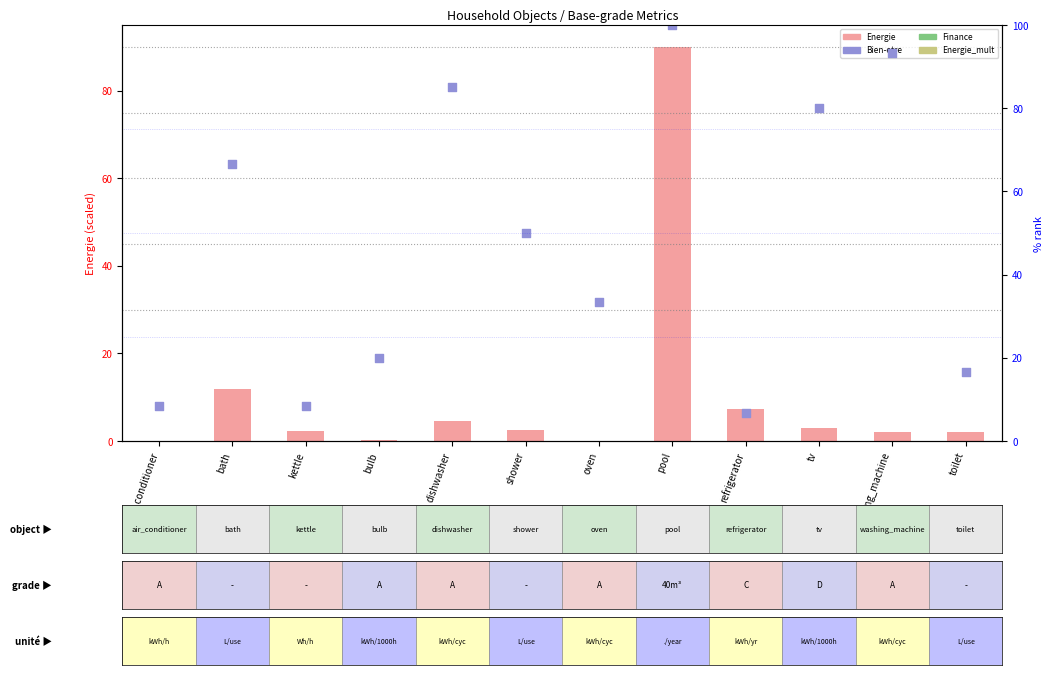

At which category is the sum across all series the highest?

pool